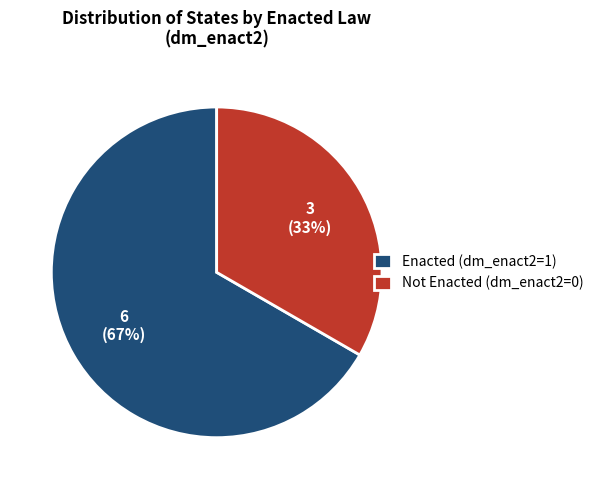

Approximately how many times larger is the value at Not Enacted (dm_enact2=0) compared to Enacted (dm_enact2=1)?

0.5